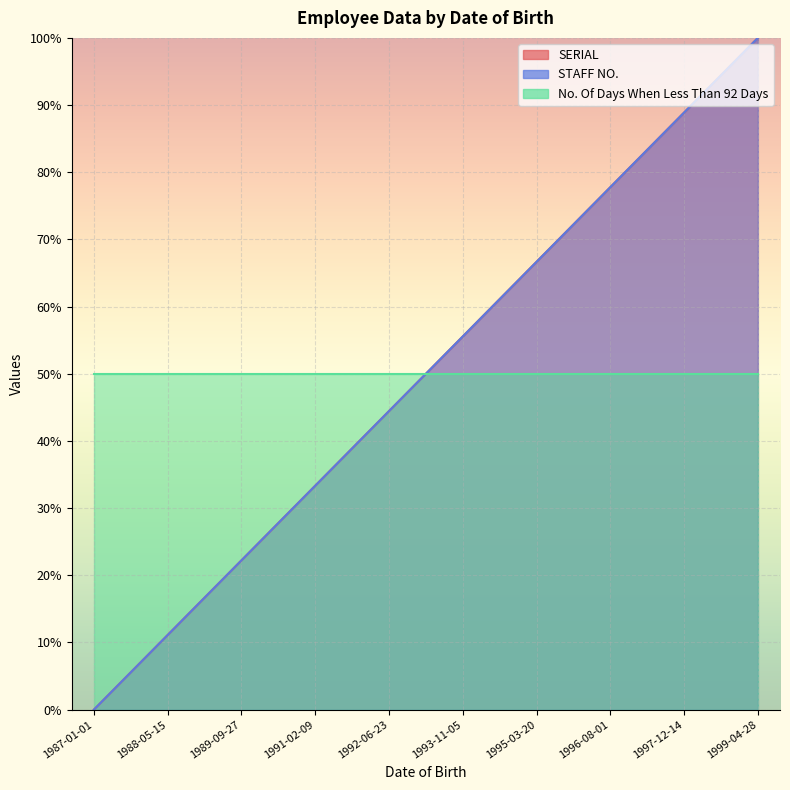

What is the maximum value for SERIAL?

100.0